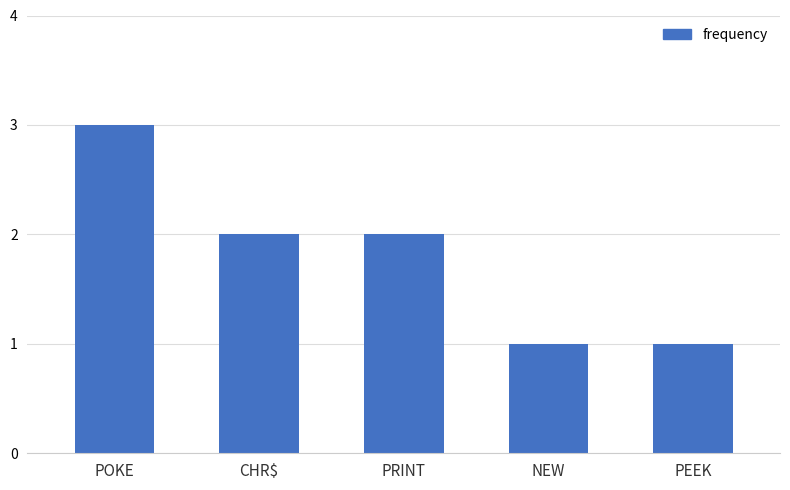

What position from the left is PEEK?

5